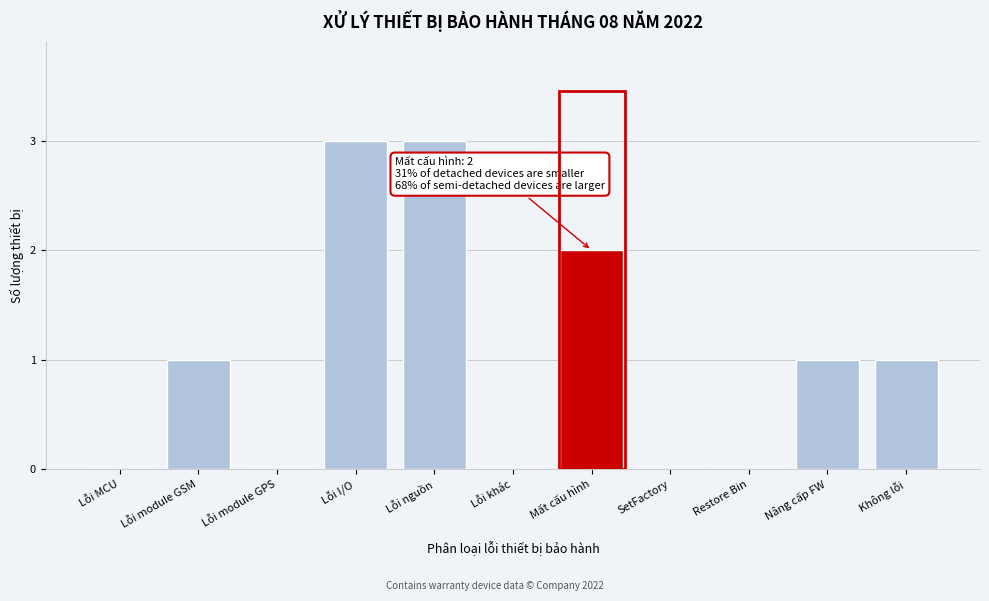

Reading right to left, transcribe all the data shown in this chart.

Không lỗi=1	Nâng cấp FW=1	Restore Bin=0	SetFactory=0	Mất cấu hình=2	Lỗi khác=0	Lỗi nguồn=3	Lỗi I/O=3	Lỗi module GPS=0	Lỗi module GSM=1	Lỗi MCU=0